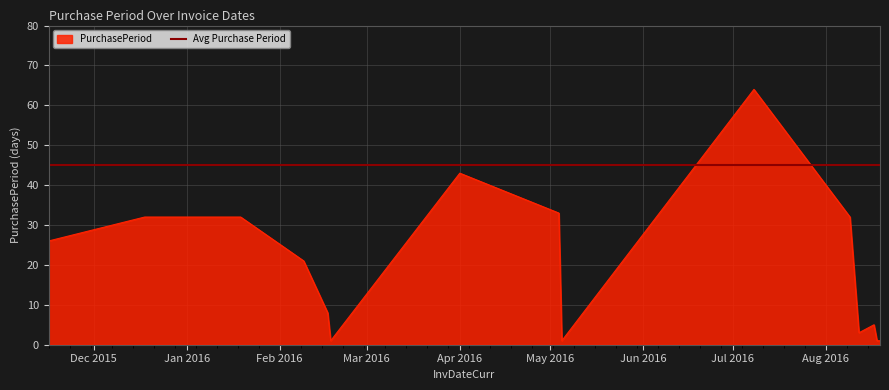

How many data points are above 21?

7